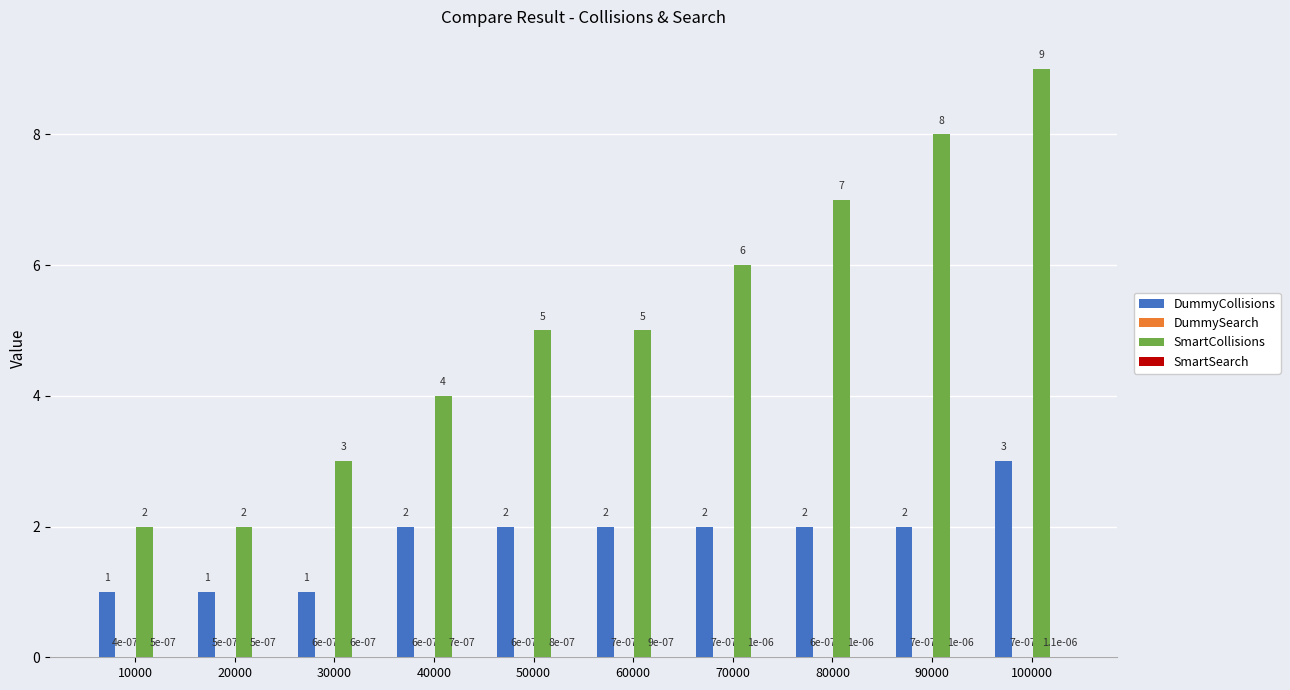

At which category is the sum across all series the highest?

100000